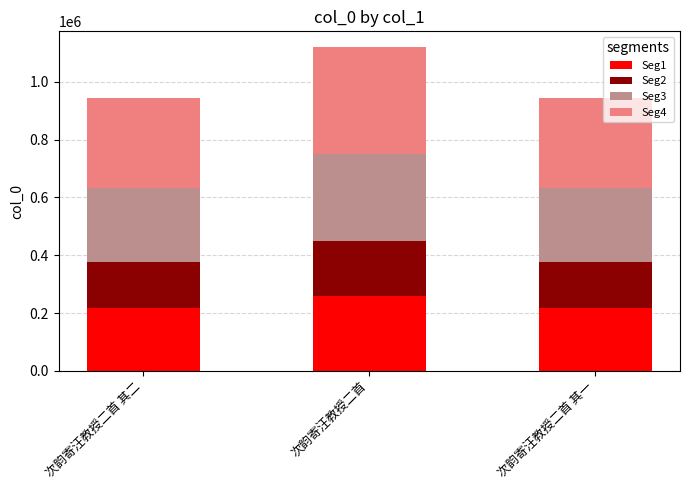

What is the minimum value for Seg1?

216956.0